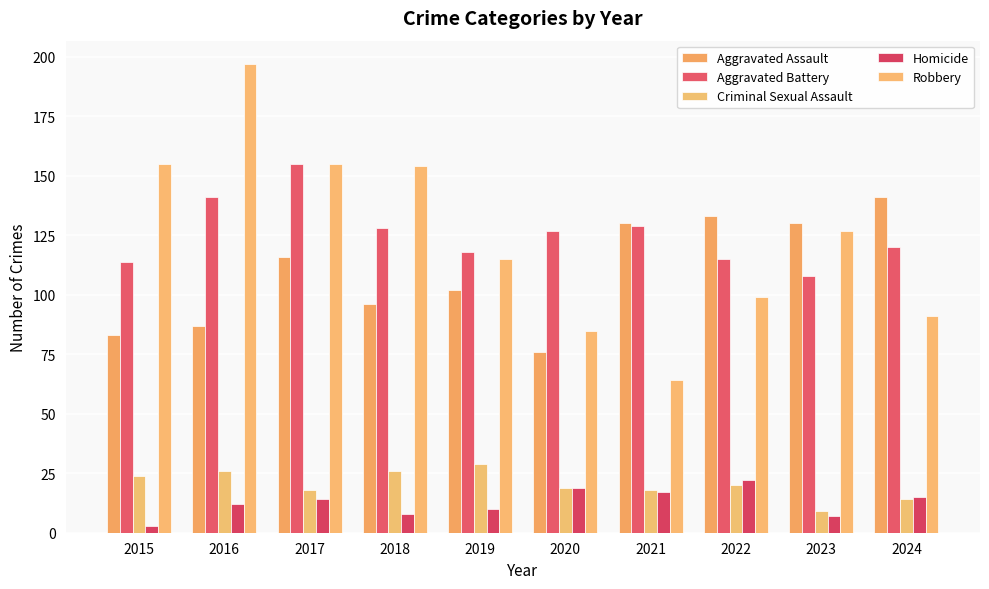

At which category does the chart reach its peak across all series?

2016